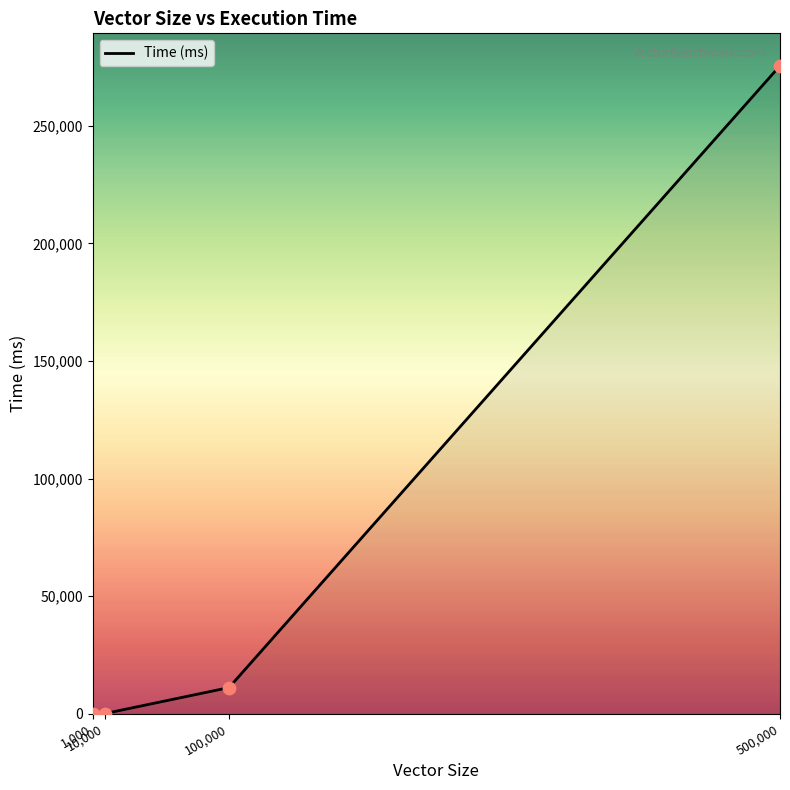

What is the change in value from 100,000 to 500,000?

+264435.0